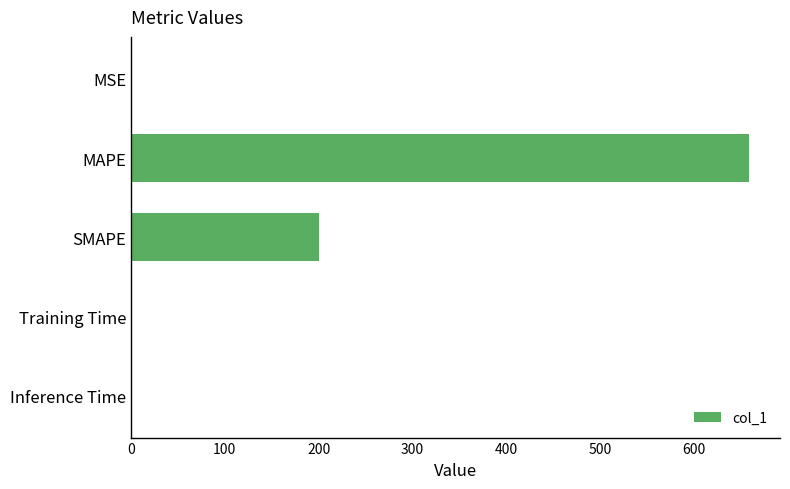

Which has a higher value, MAPE or Inference Time?

MAPE